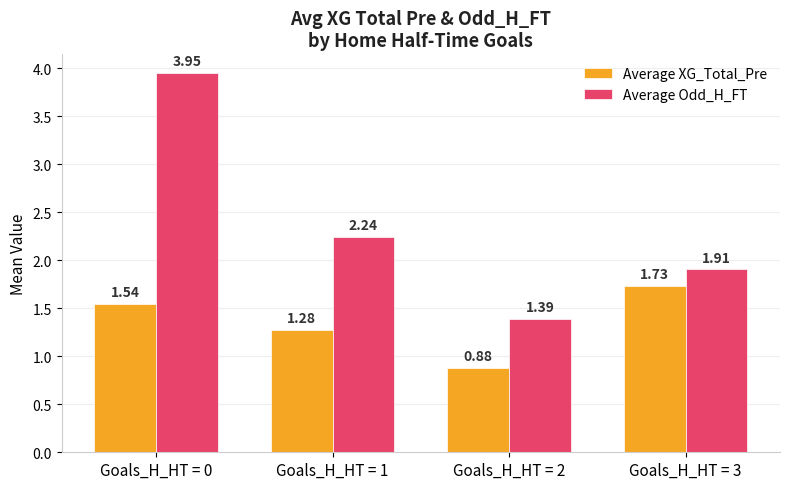

What is the sum of the Average Odd_H_FT values at Goals_H_HT = 2 and Goals_H_HT = 1?

3.6